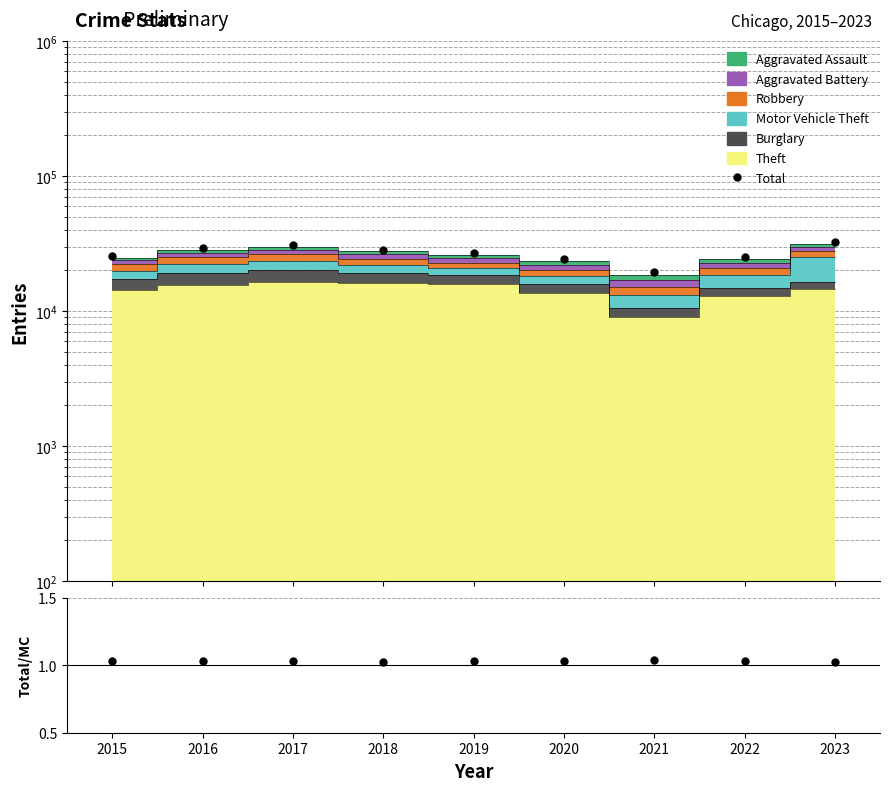

Reading left to right, extract all data points from this chart.

Total: 2015=25508.0	2016=29275.0	2017=30721.0	2018=28512.0	2019=26938.0	2020=24306.0	2021=19303.0	2022=25029.0	2023=32315.0
Total/Stacked: 2015=1.0	2016=1.0	2017=1.0	2018=1.0	2019=1.0	2020=1.0	2021=1.0	2022=1.0	2023=1.0